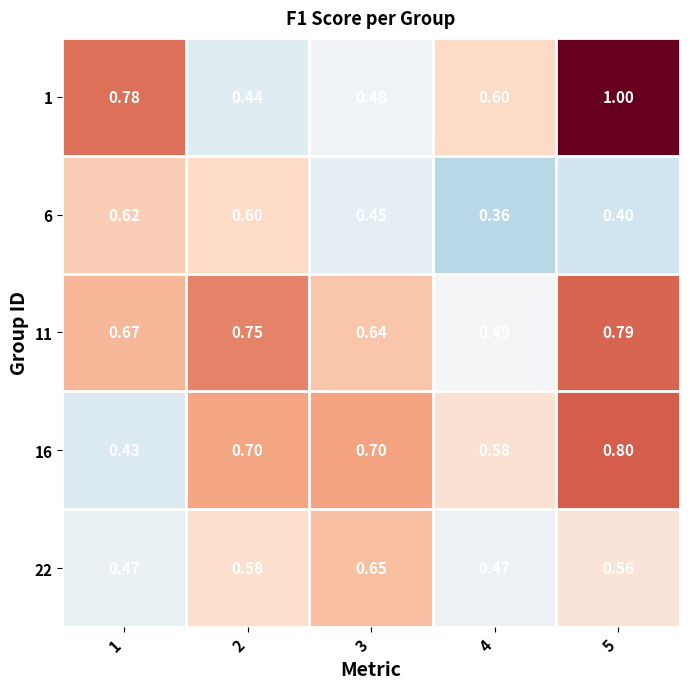

Is the value of 1 at 3 greater than the value of 11 at 5?

No